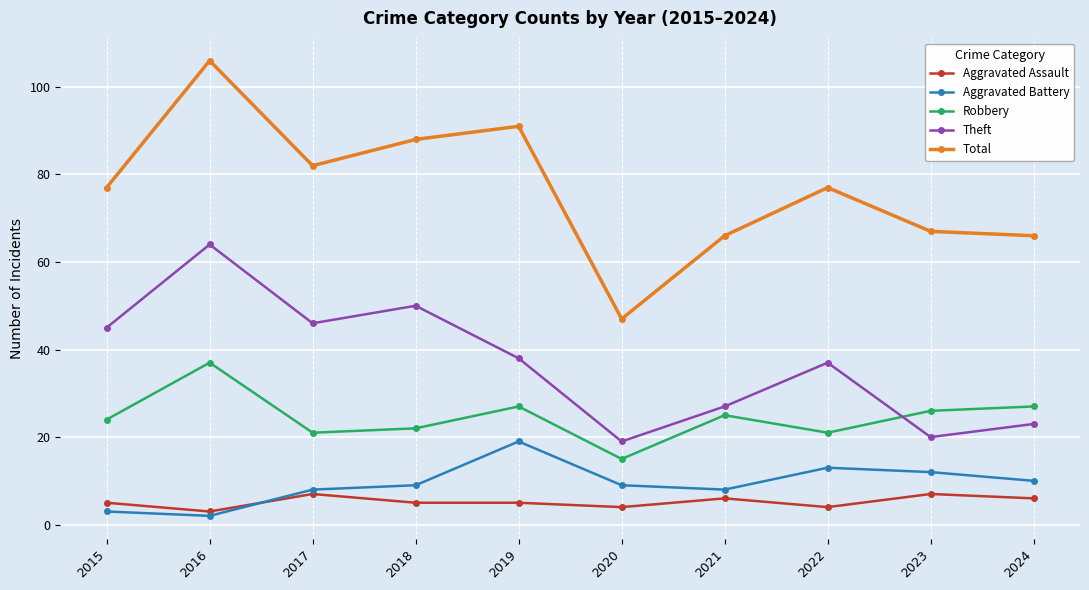

Where is the first local maximum for Theft?

2016